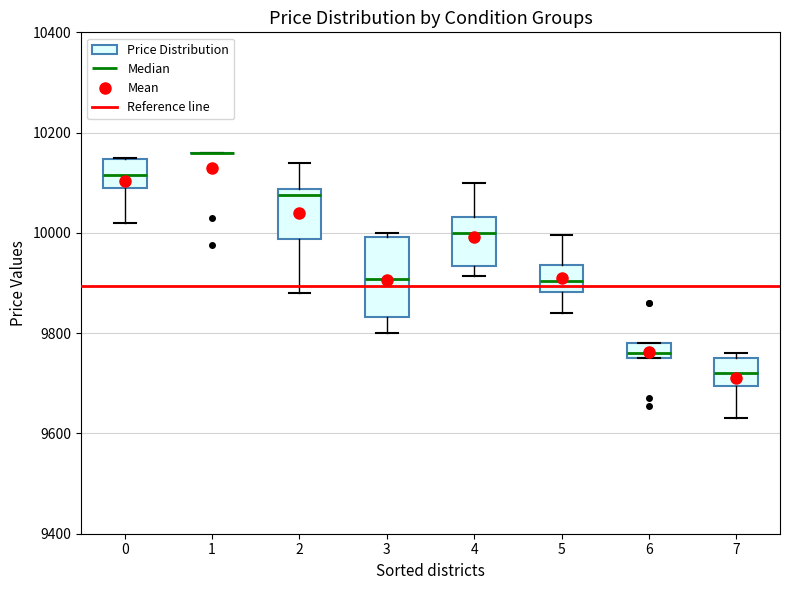

Reading left to right, transcribe this box plot: for each box, give where its median line is, the range the box spans, and where its two whiskers end, as read against the y-axis. The values are not printed on the chart, so give them approximately, as read against the axis.

0: median 10120, box 10100 to 10140, whiskers 10020 to 10160
1: box collapsed to a line at 10160, whiskers 10160 to 10160
2: median 10080 (just below the box's upper edge), box 9980 to 10080, whiskers 9880 to 10140
3: median 9900, box 9840 to 10000, whiskers 9800 to 10000 (just above the box's upper edge)
4: median 10000, box 9940 to 10040, whiskers 9920 to 10100
5: median 9900, box 9880 to 9940, whiskers 9840 to 10000
6: median 9760 (just above the box's lower edge), box 9760 to 9780, whiskers 9760 to 9780
7: median 9720, box 9700 to 9760, whiskers 9640 to 9760 (just above the box's upper edge)